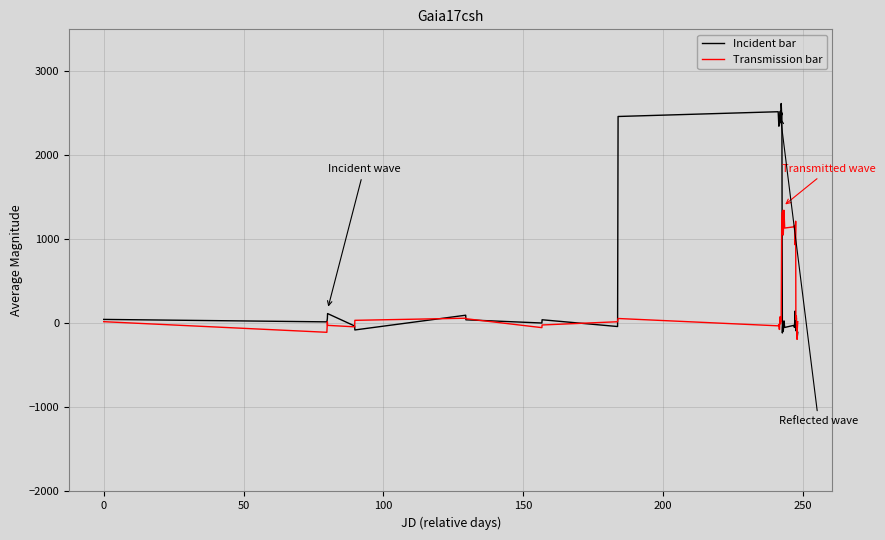

List the series in order of their overall mean, highest first.

Incident bar, Transmission bar